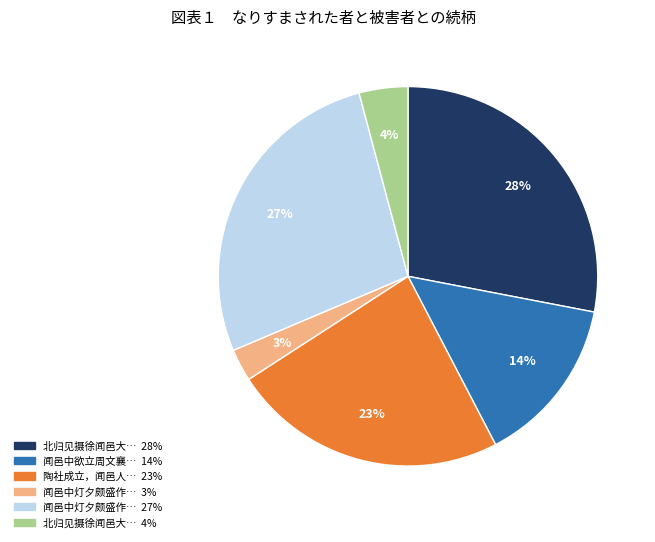

Is there a majority slice in this chart?

No